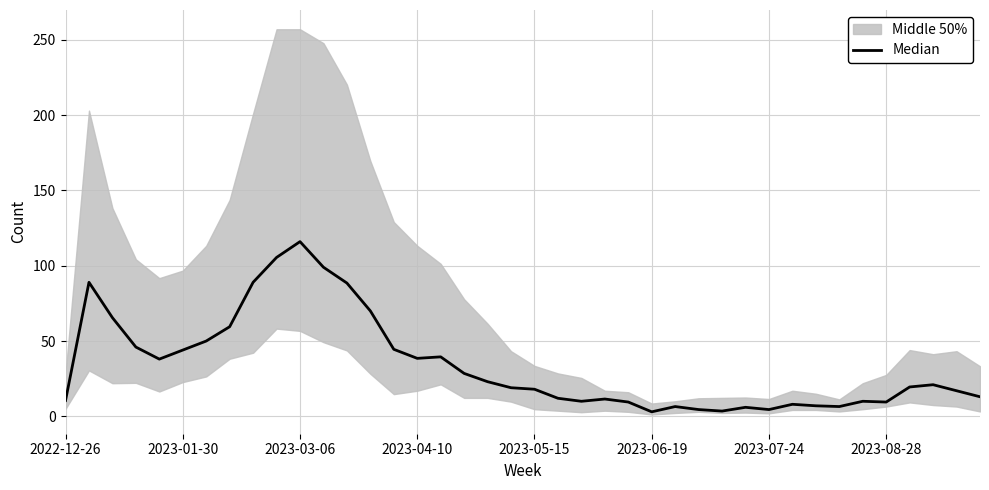

Is it true that the value at 14 is 44.5?

True